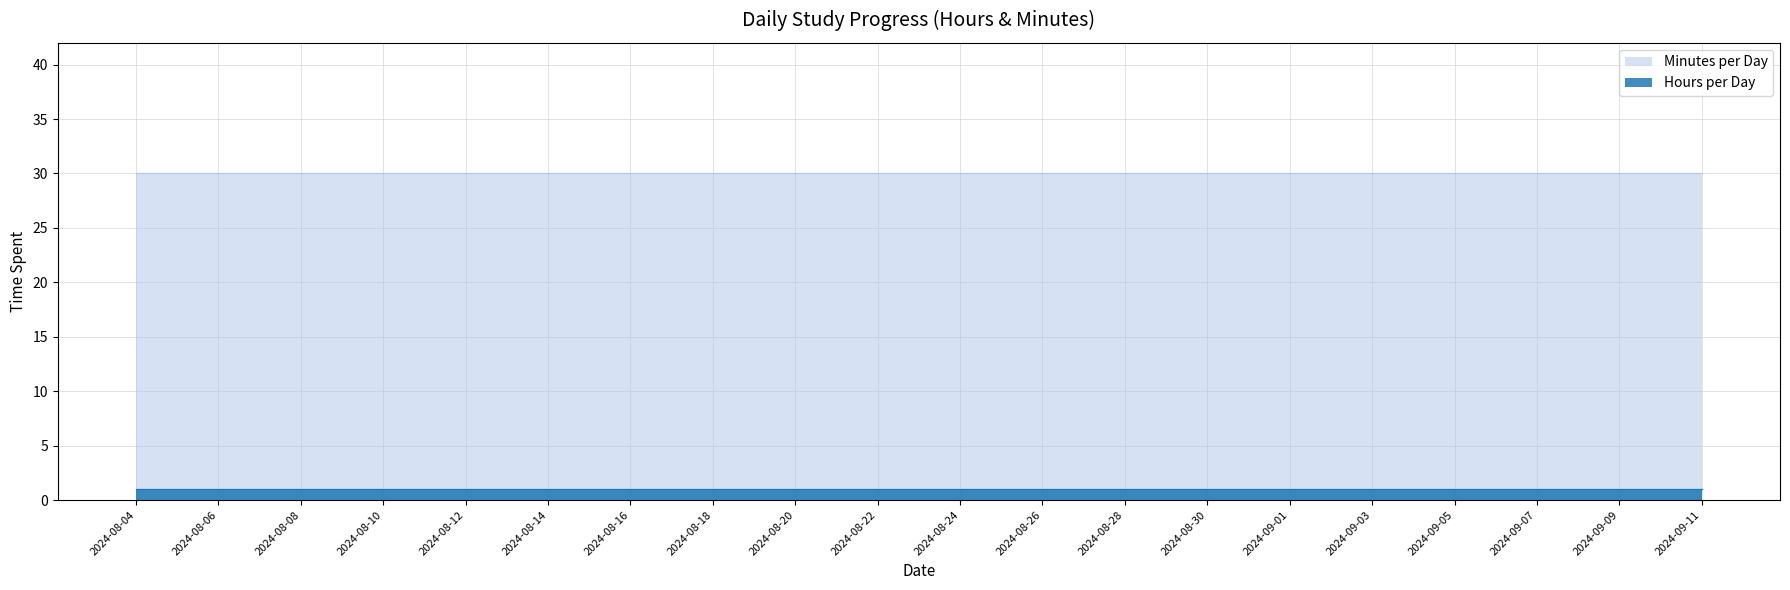

True or false: Minutes per Day and Hours per Day cross at least once.

False